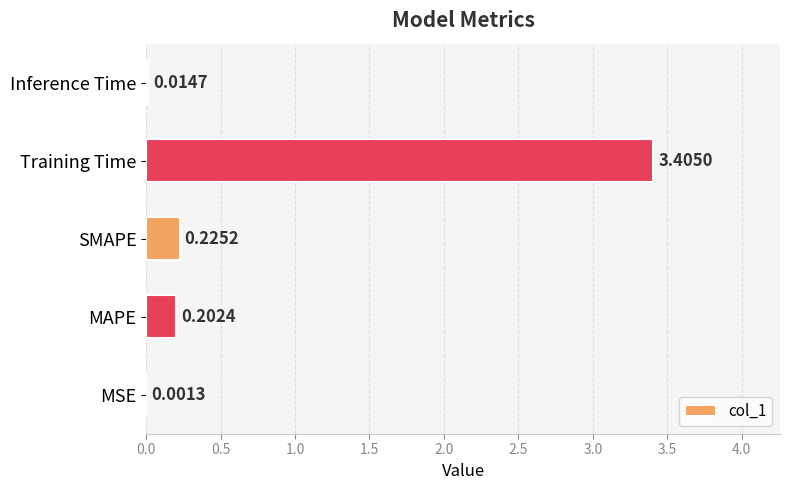

What is the sum of all values?

3.8